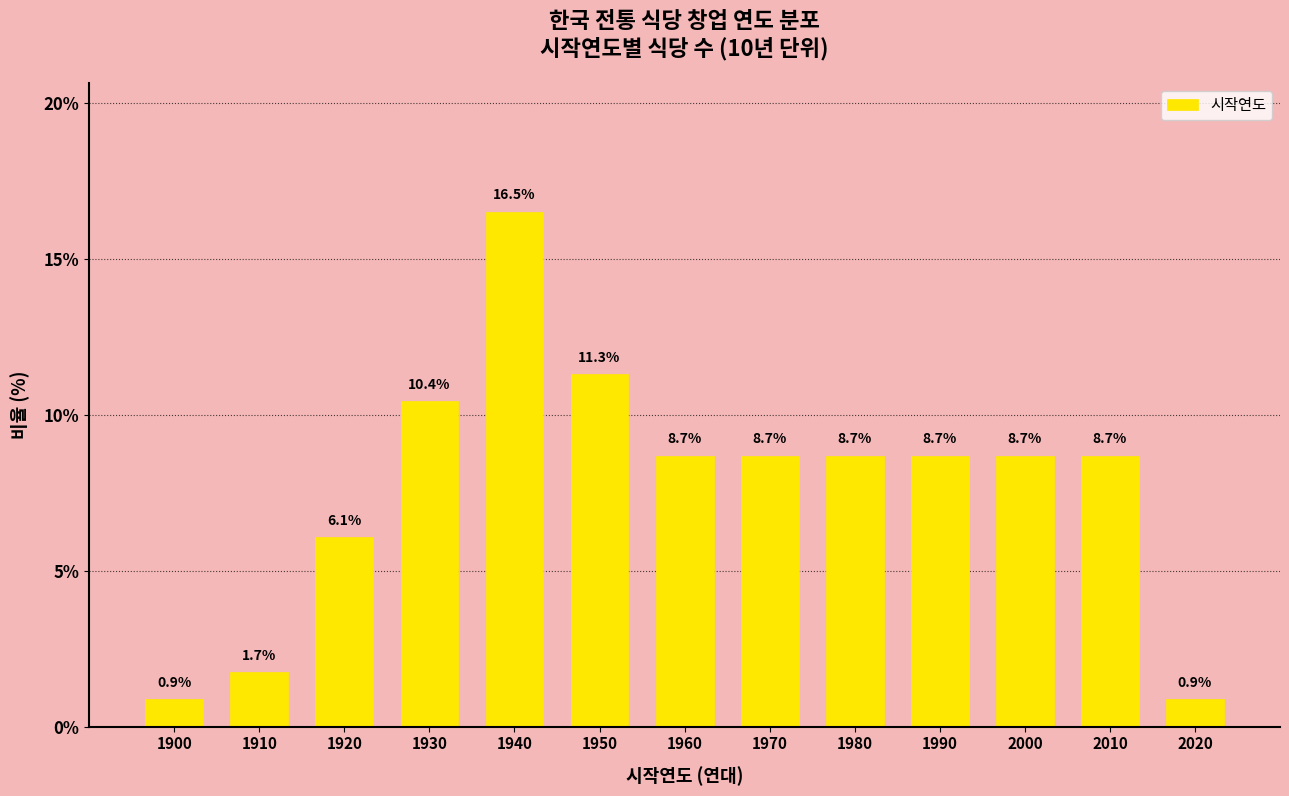

Reading left to right, what are all the values shown in this chart?

1900=0.9	1910=1.7	1920=6.1	1930=10.4	1940=16.5	1950=11.3	1960=8.7	1970=8.7	1980=8.7	1990=8.7	2000=8.7	2010=8.7	2020=0.9